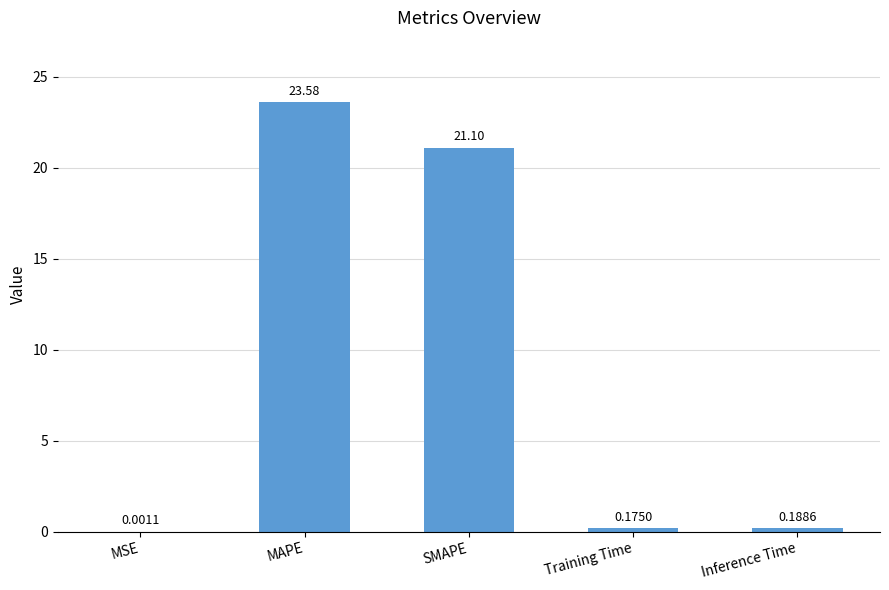

Between Inference Time and Training Time, which is larger?

Inference Time